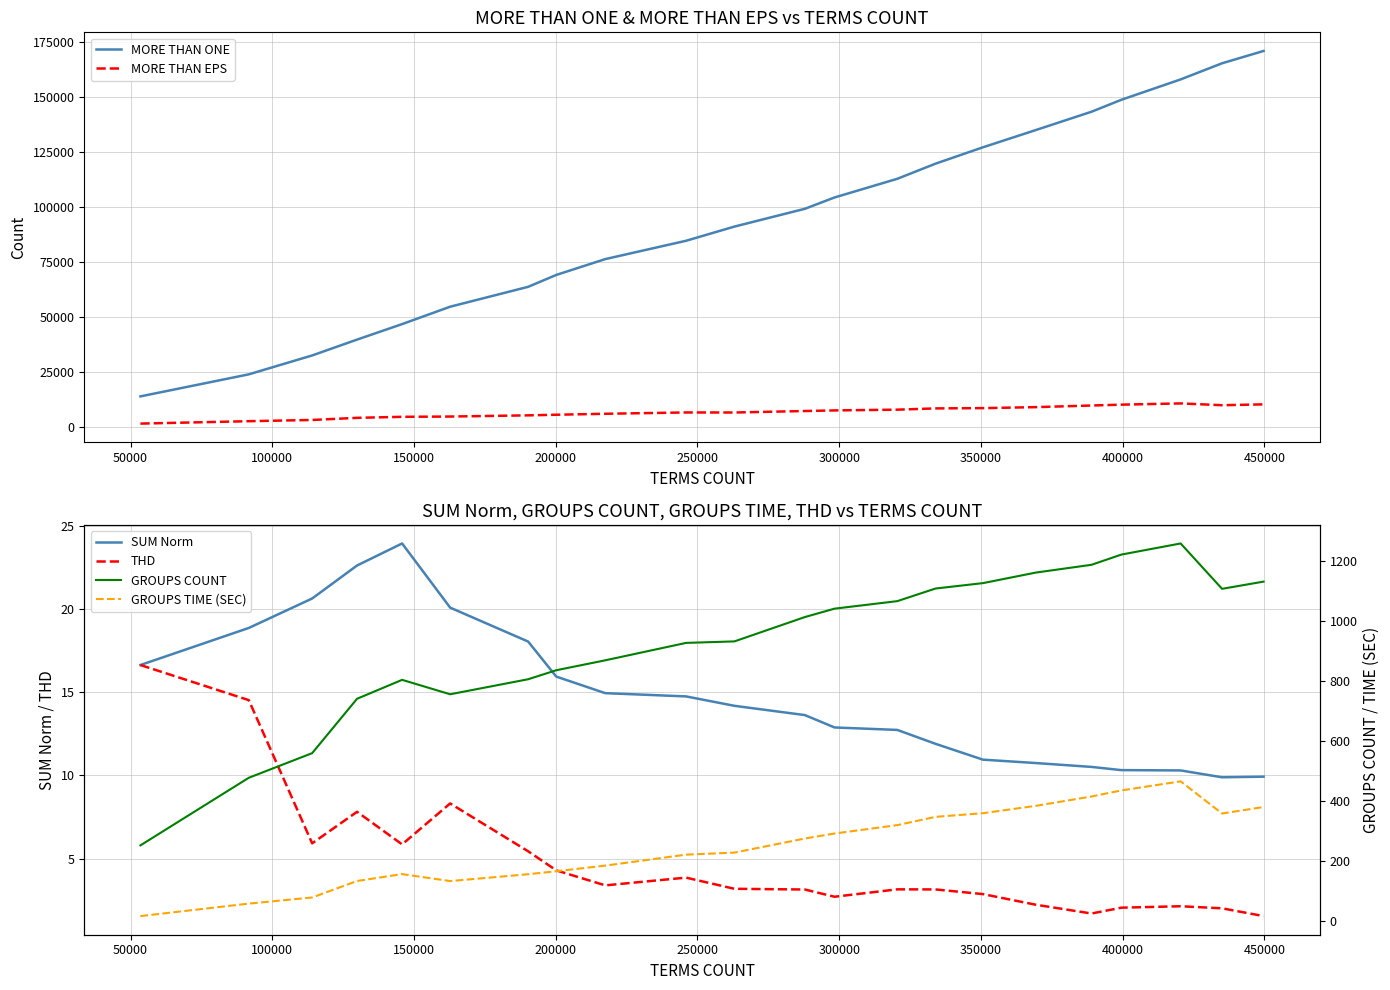

True or false: MORE THAN EPS and MORE THAN ONE cross at least once.

False